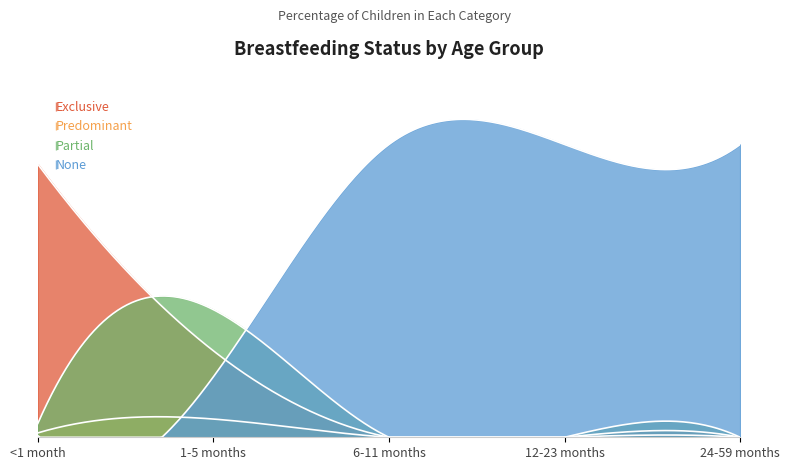

How many series are shown in this chart?

4